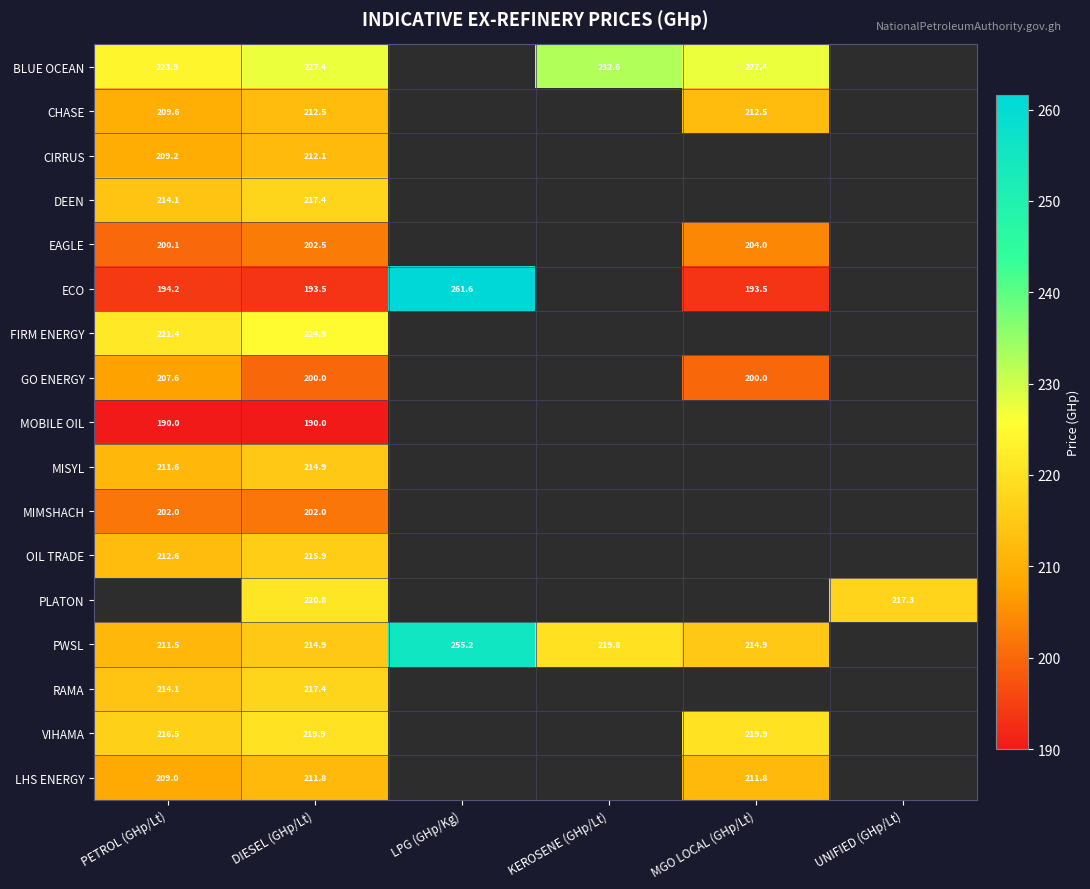

What is the smallest value displayed?

190.0